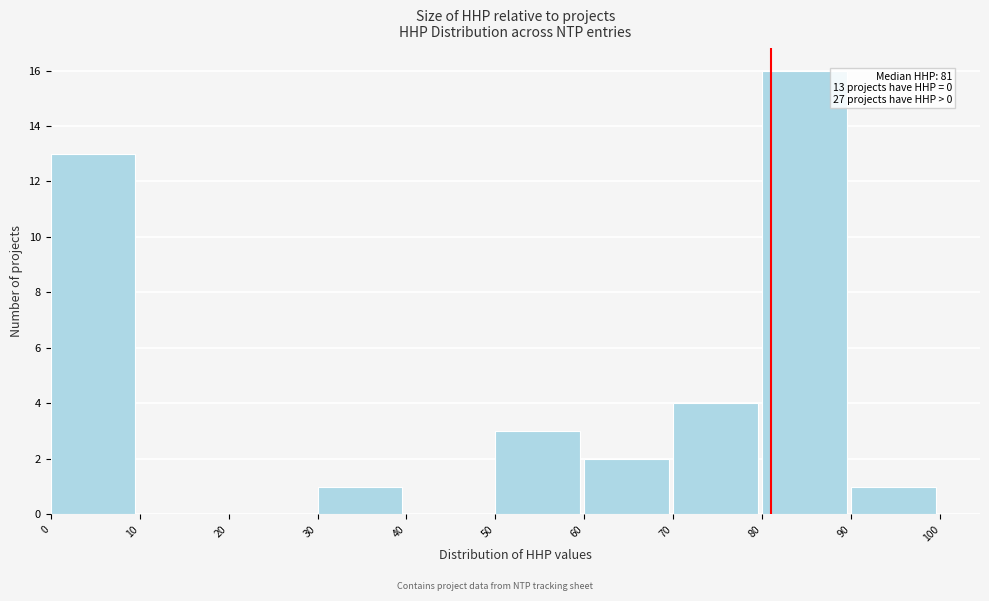

Over which range of the x-axis is the bar tallest?

80 to 90